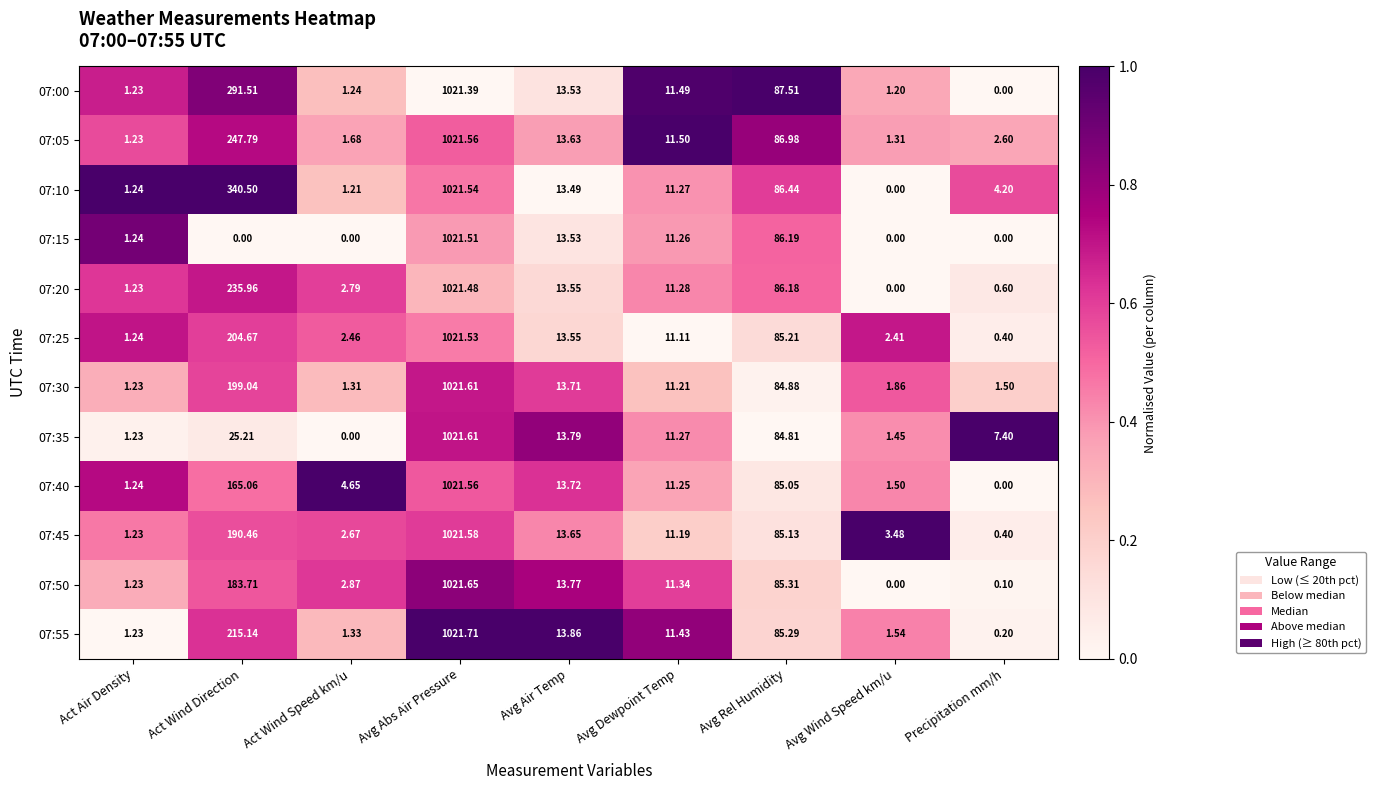

What is the total value across all series at Avg Air Temp?

163.8